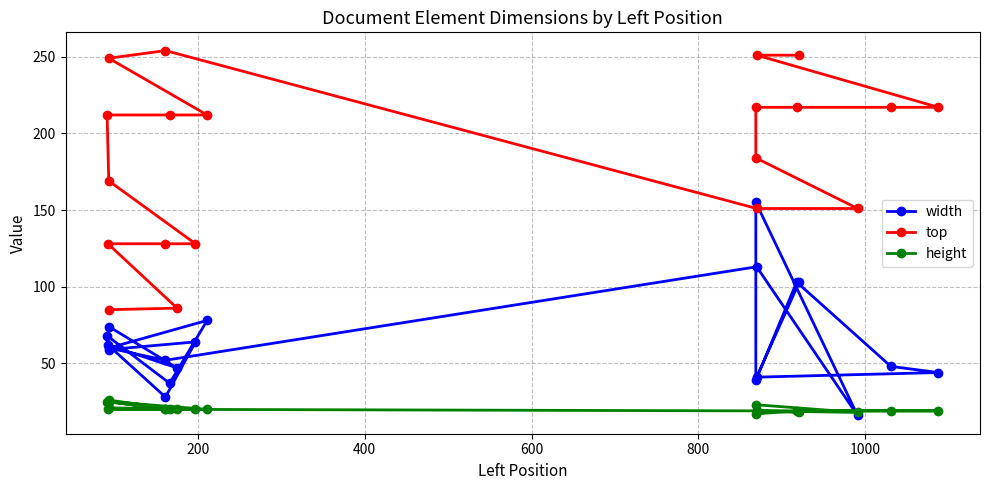

Reading left to right, transcribe all the data shown in this chart.

width: 74	47	62	28	64	59	68	37	78	60	52	113	16	155	39	103	48	44	41	103
top: 85	86	128	128	128	169	212	212	212	249	254	151	151	184	217	217	217	217	251	251
height: 26	20	20	20	20	21	25	20	20	25	20	19	18	23	17	19	19	19	19	18